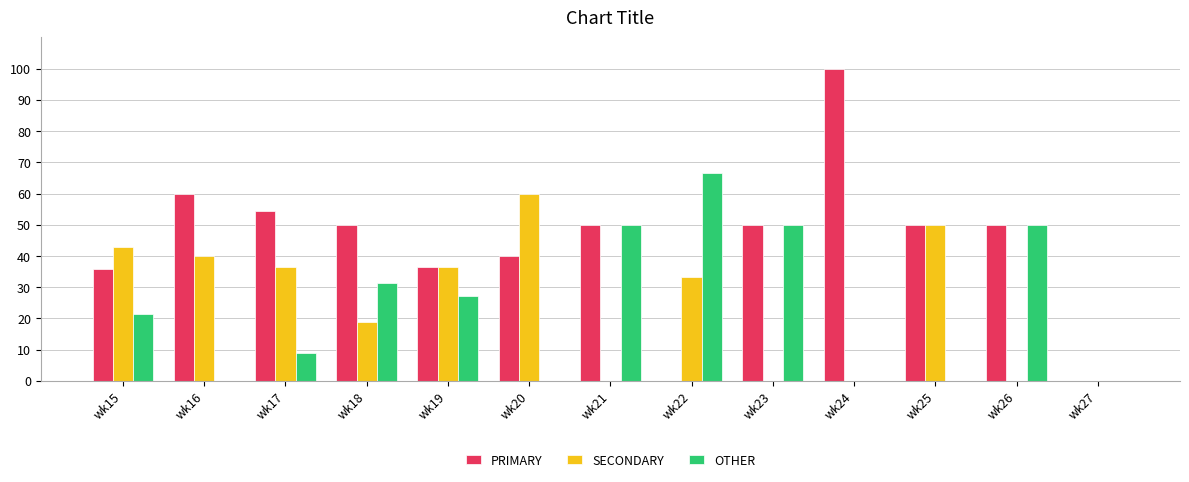

What is the sum of all PRIMARY values?

576.6